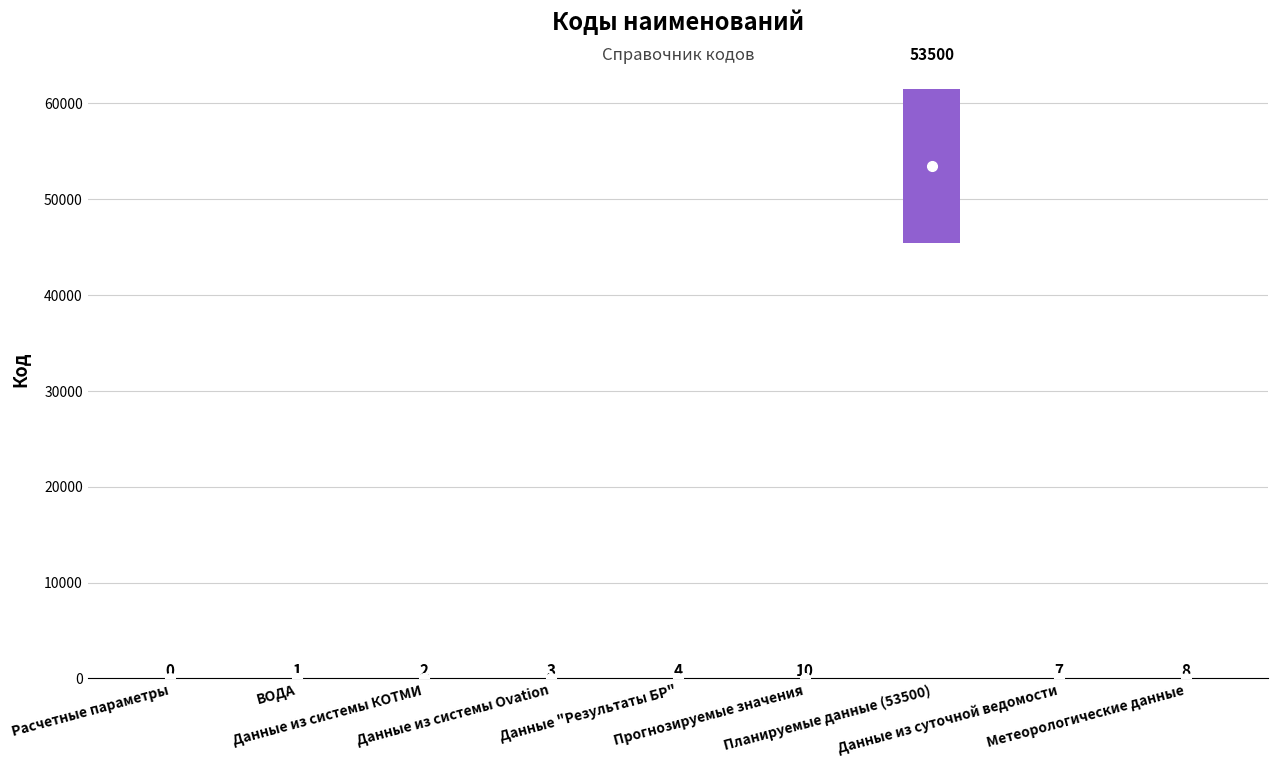

Reading left to right, list all the values displayed in this chart.

0	1	2	3	4	10	53500	7	8